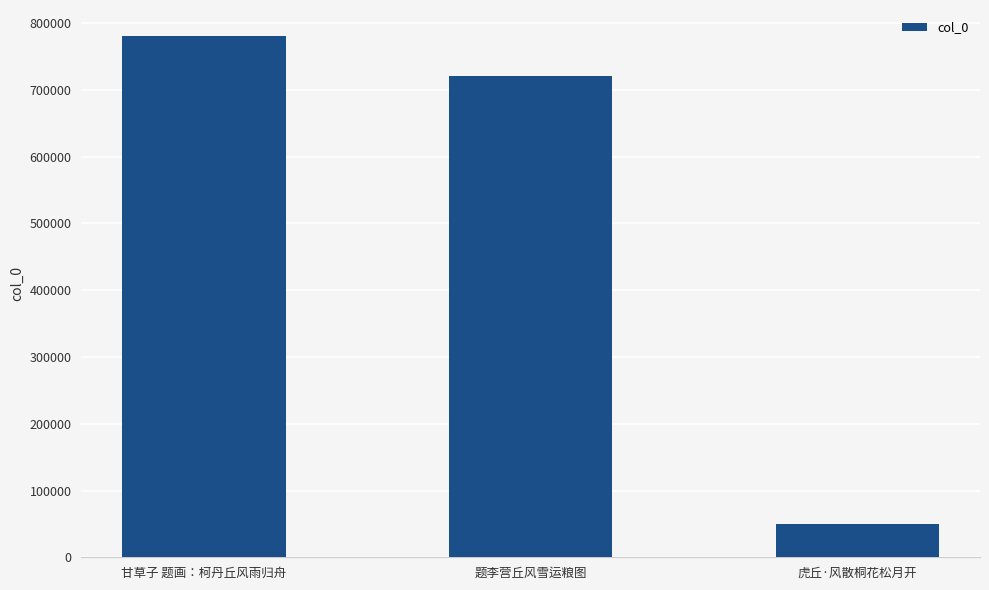

How many categories are shown in the chart?

3